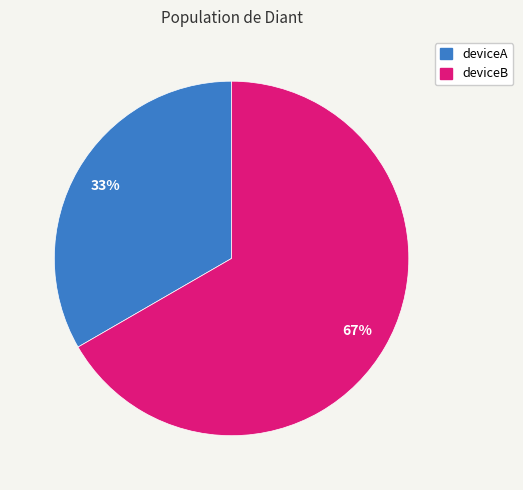

The deviceA slice represents 33% of the pie. True or false?

True